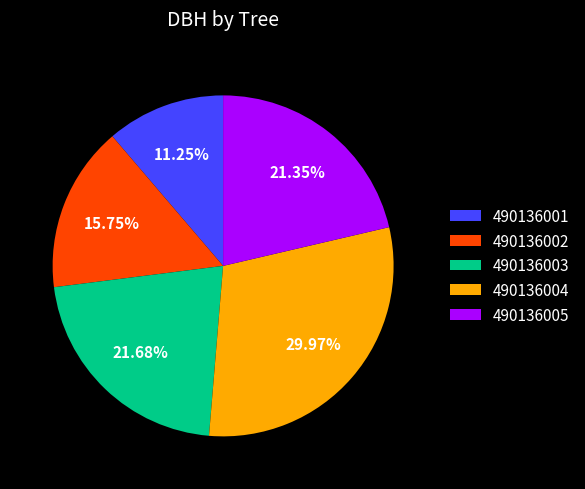

Between 490136005 and 490136001, which is larger?

490136005